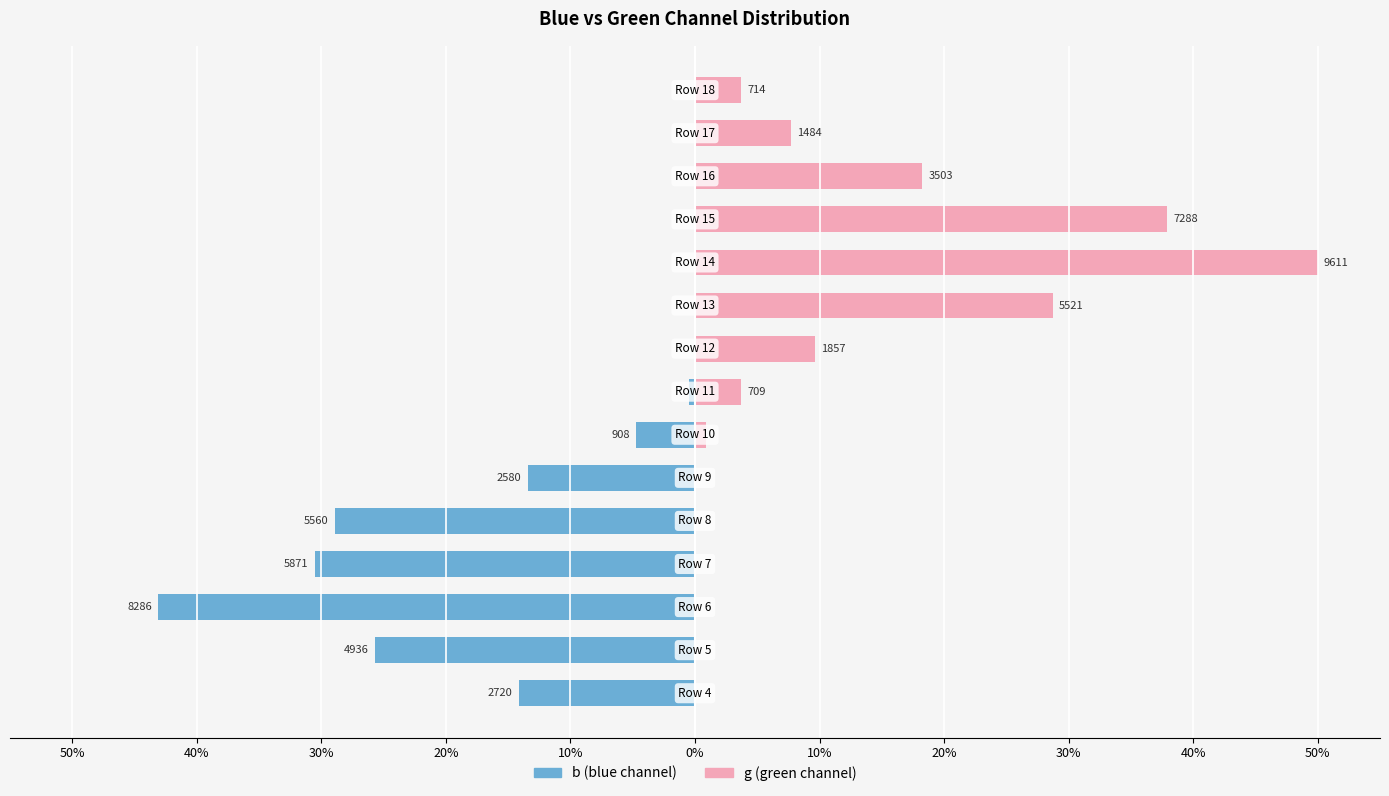

Which has a higher value, 12 or 10%?

12